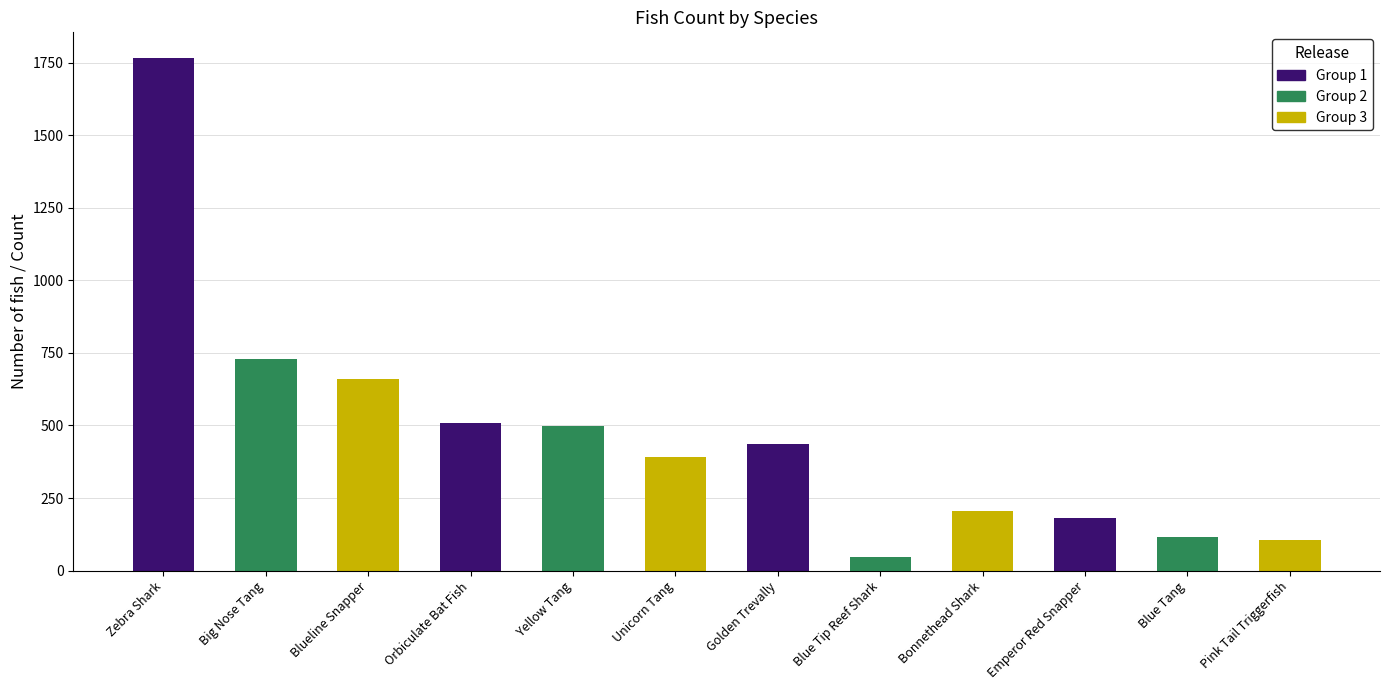

How many bars are there in total?

12